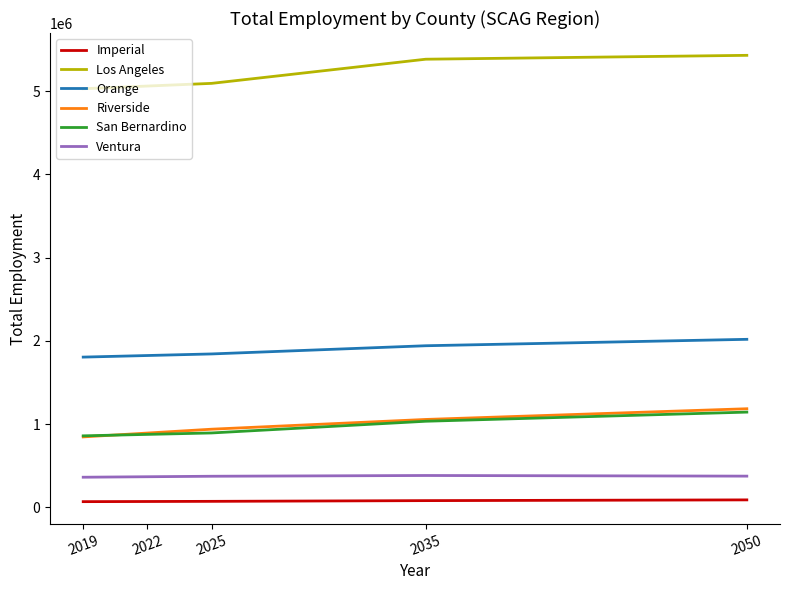

What is the highest value of the San Bernardino series?

1144814.0